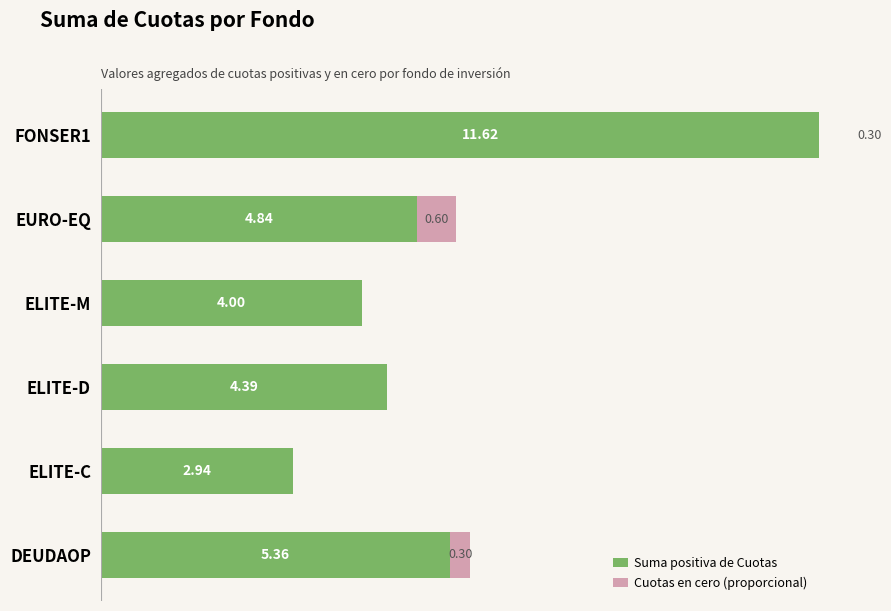

What is the value of the Suma positiva de Cuotas bar at the 2nd from the left?

2.9